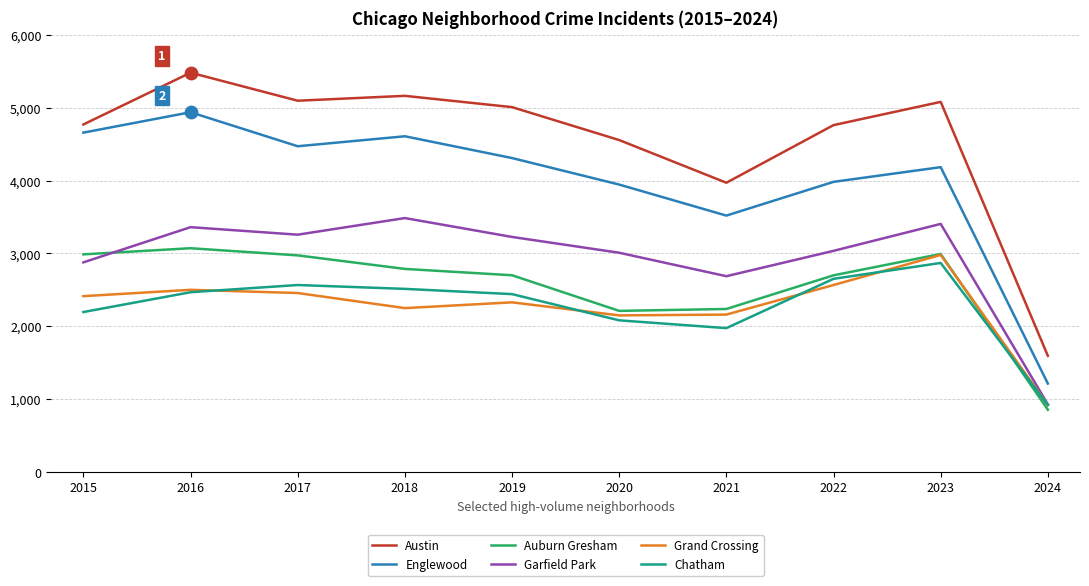

What are all the series names shown in the legend?

Austin, Englewood, Auburn Gresham, Garfield Park, Grand Crossing, Chatham